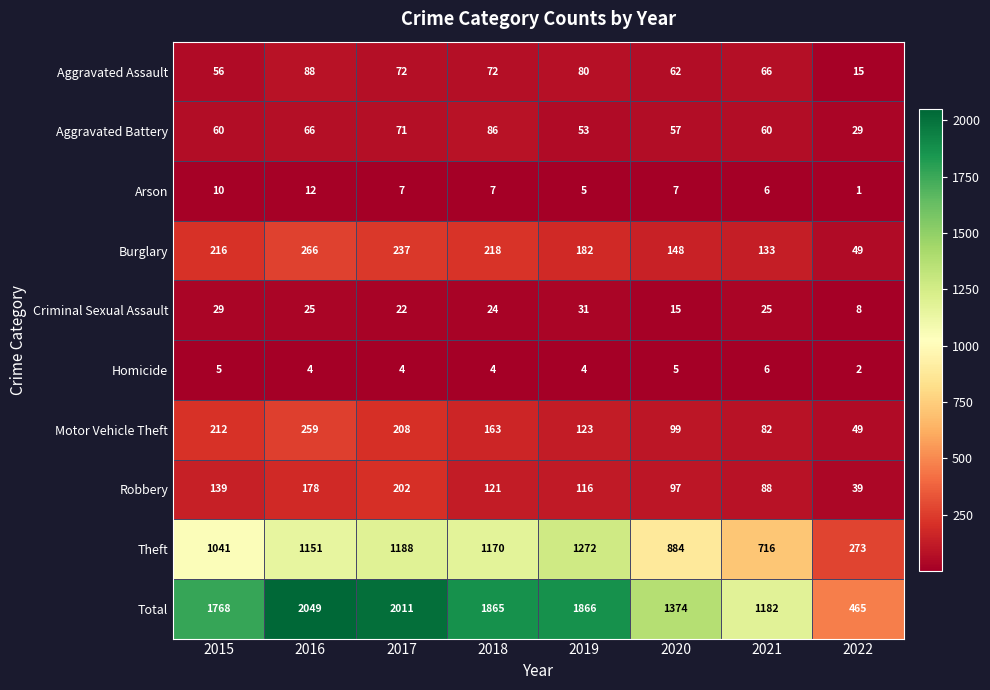

At which category is the sum across all series the highest?

2016